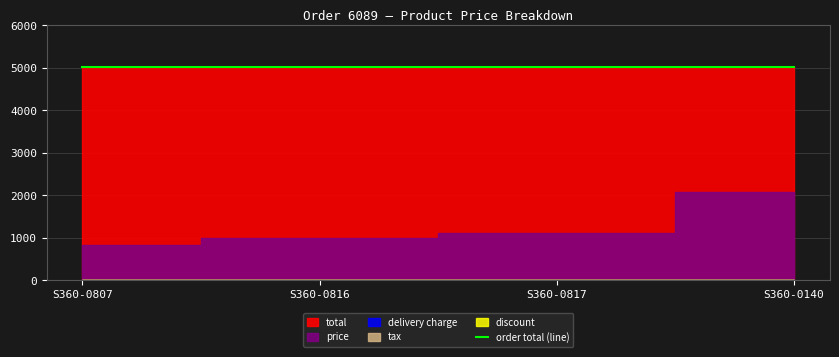

At how many categories does at least one series exceed 4928?

4